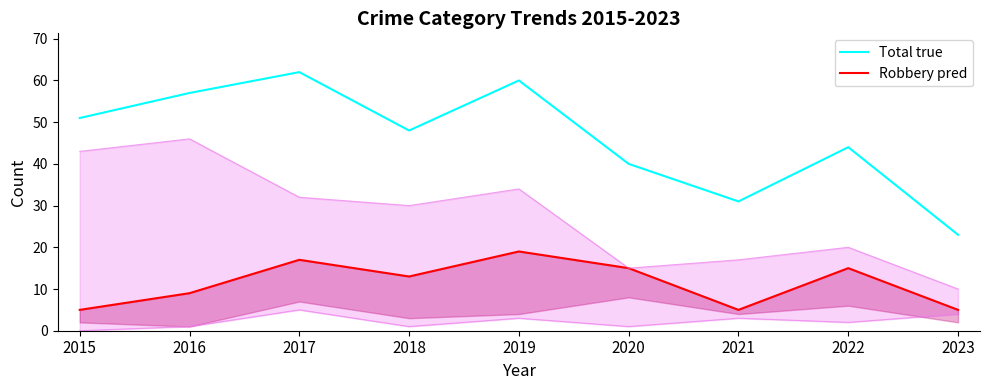

Is it true that Robbery pred equals 8 at 2021?

False